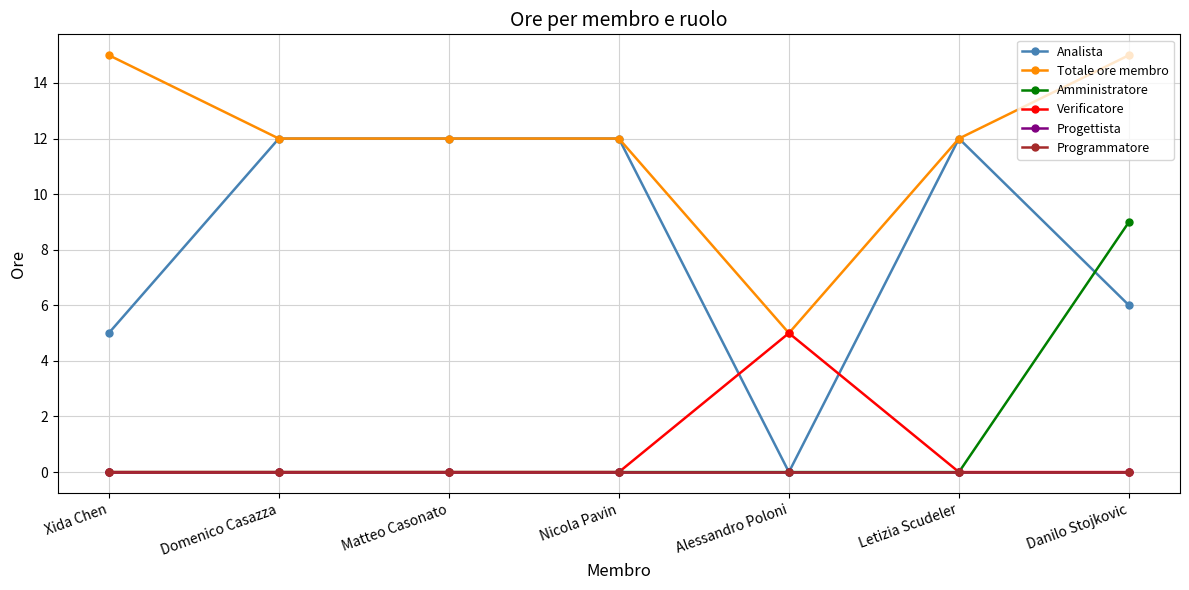

Reading left to right, what are all the values shown in this chart?

Analista: Xida Chen=5	Domenico Casazza=12	Matteo Casonato=12	Nicola Pavin=12	Alessandro Poloni=0	Letizia Scudeler=12	Danilo Stojkovic=6
Totale ore membro: Xida Chen=15	Domenico Casazza=12	Matteo Casonato=12	Nicola Pavin=12	Alessandro Poloni=5	Letizia Scudeler=12	Danilo Stojkovic=15
Amministratore: Xida Chen=0	Domenico Casazza=0	Matteo Casonato=0	Nicola Pavin=0	Alessandro Poloni=0	Letizia Scudeler=0	Danilo Stojkovic=9
Verificatore: Xida Chen=0	Domenico Casazza=0	Matteo Casonato=0	Nicola Pavin=0	Alessandro Poloni=5	Letizia Scudeler=0	Danilo Stojkovic=0
Progettista: Xida Chen=0	Domenico Casazza=0	Matteo Casonato=0	Nicola Pavin=0	Alessandro Poloni=0	Letizia Scudeler=0	Danilo Stojkovic=0
Programmatore: Xida Chen=0	Domenico Casazza=0	Matteo Casonato=0	Nicola Pavin=0	Alessandro Poloni=0	Letizia Scudeler=0	Danilo Stojkovic=0